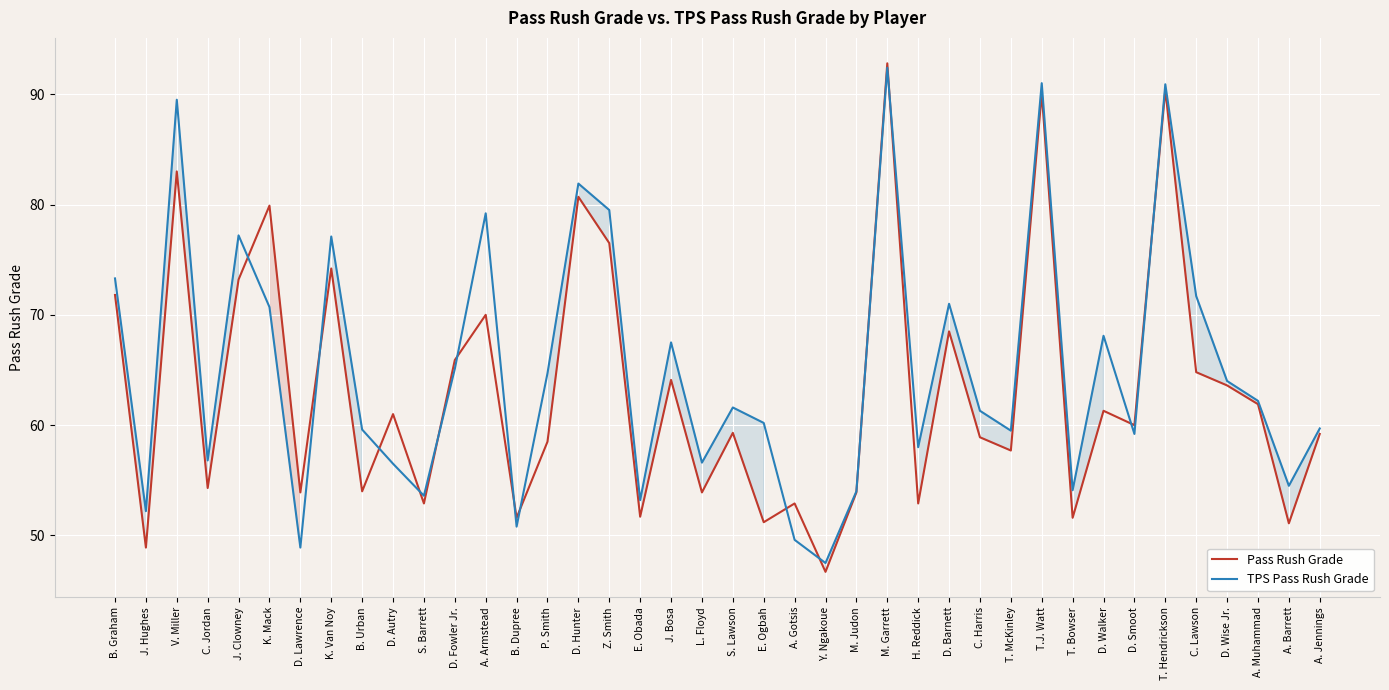

Where do TPS Pass Rush Grade and Pass Rush Grade first cross each other?

J. Clowney and K. Mack